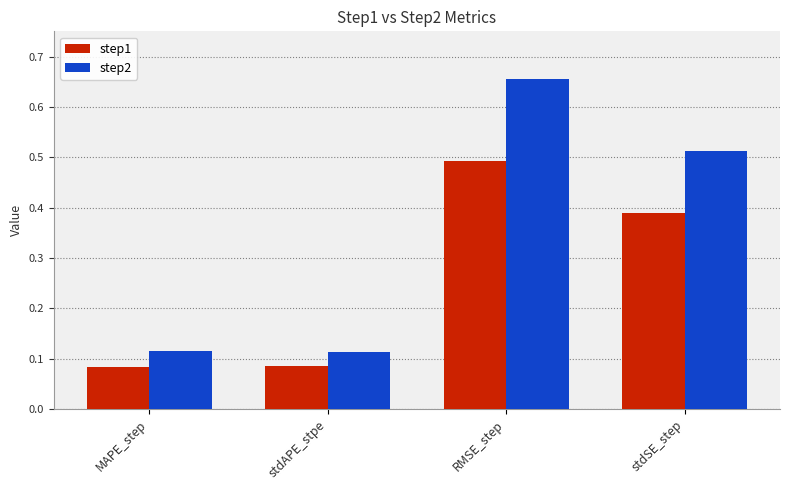

How many bars are there in total?

8